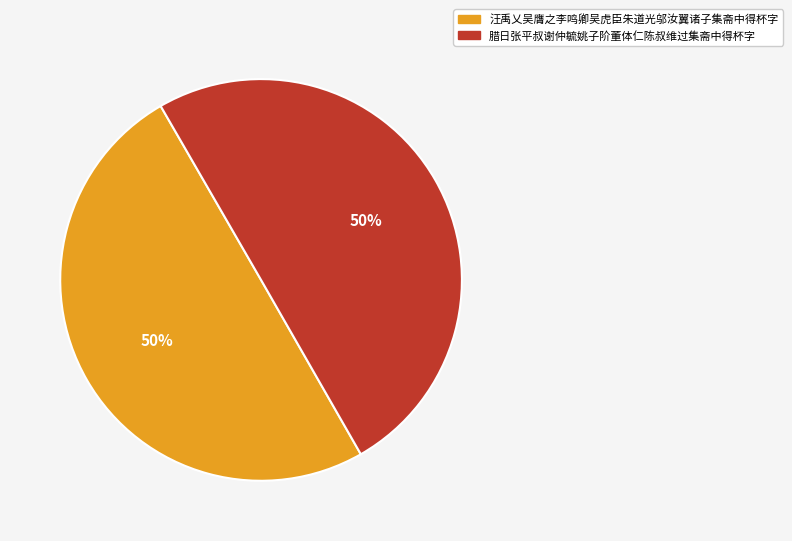

Approximately how many times larger is the value at 腊日张平叔谢仲毓姚子阶董体仁陈叔维过集斋中得杯字 compared to 汪禹乂吴膺之李鸣卿吴虎臣朱道光邬汝翼诸子集斋中得杯字?

1.0